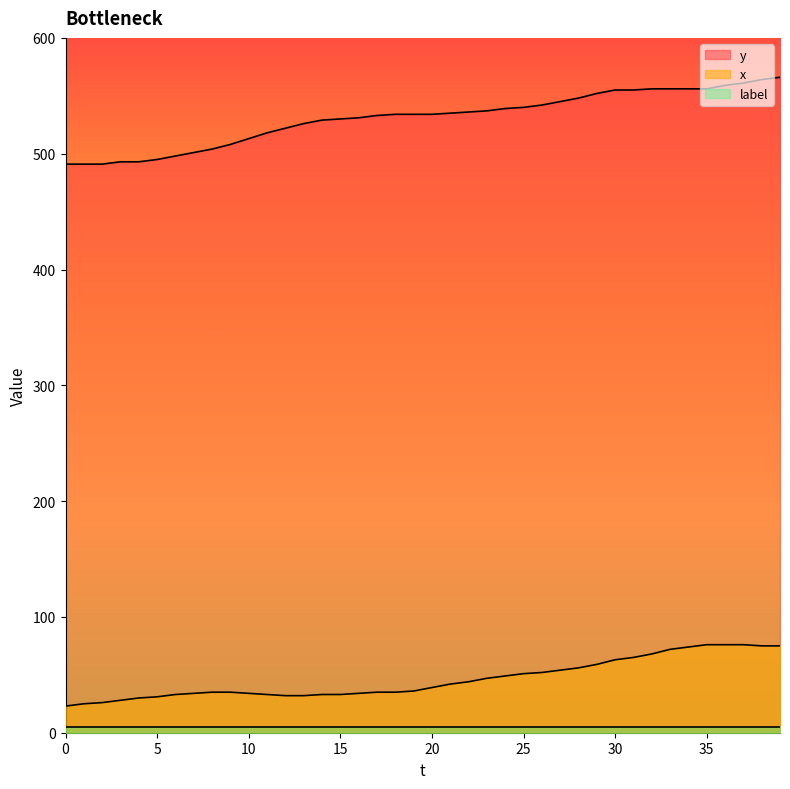

What is the lowest value of the x series?

23